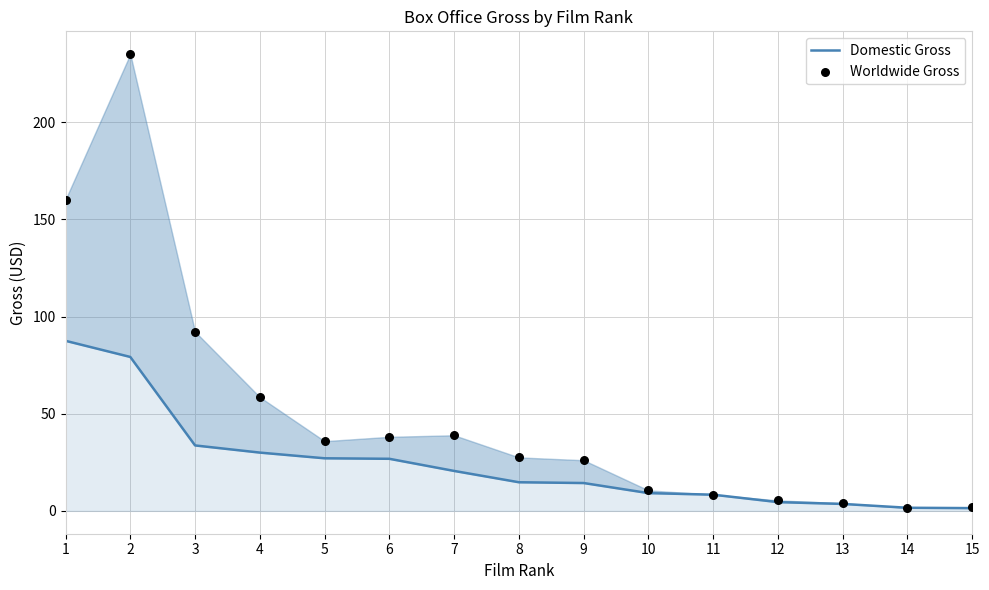

Which series has the largest Y range (max minus min)?

Worldwide Gross